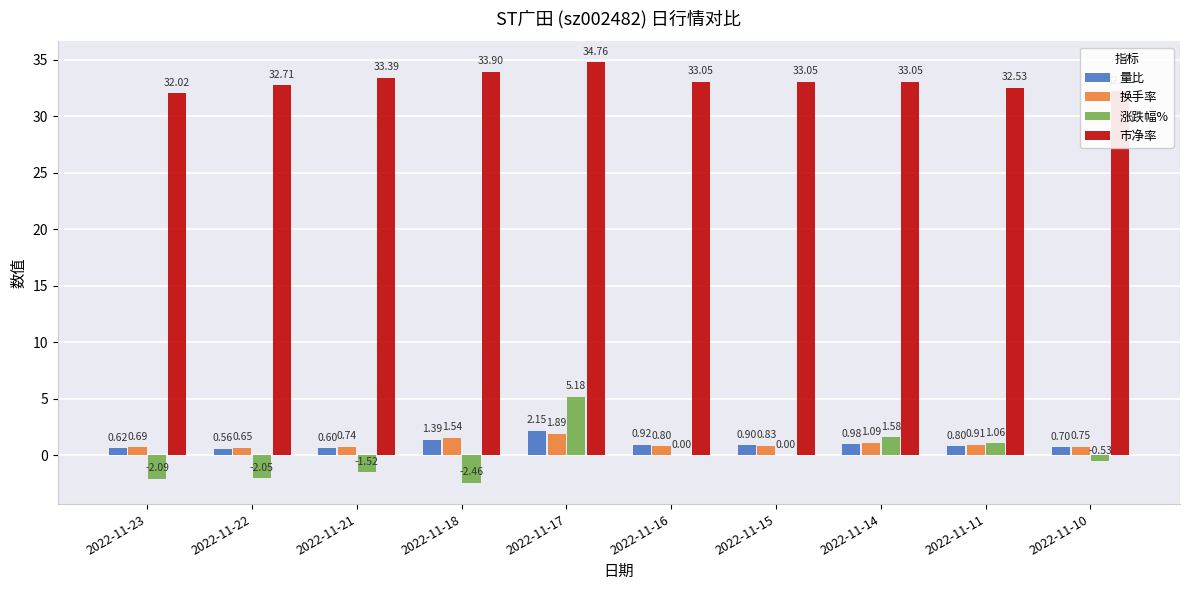

How many groups of bars are there?

10